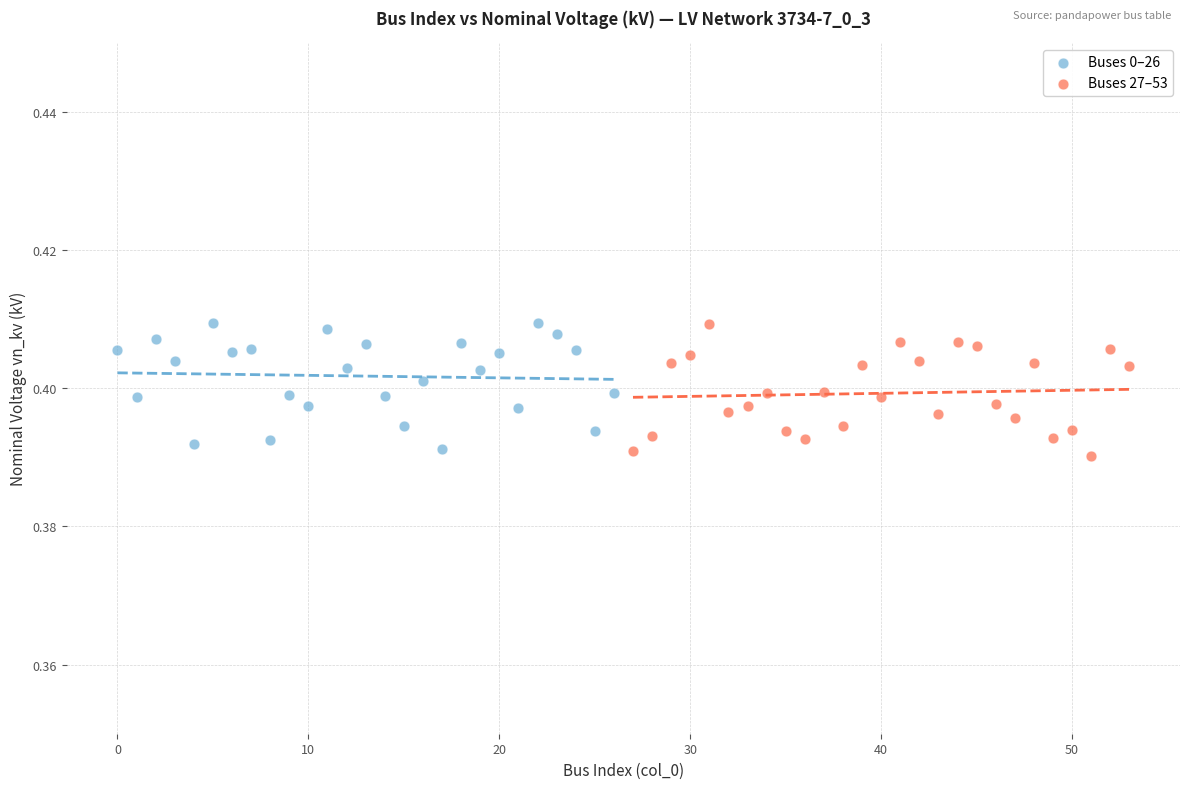

What are all the series names shown in the legend?

Buses 0–26, Buses 27–53